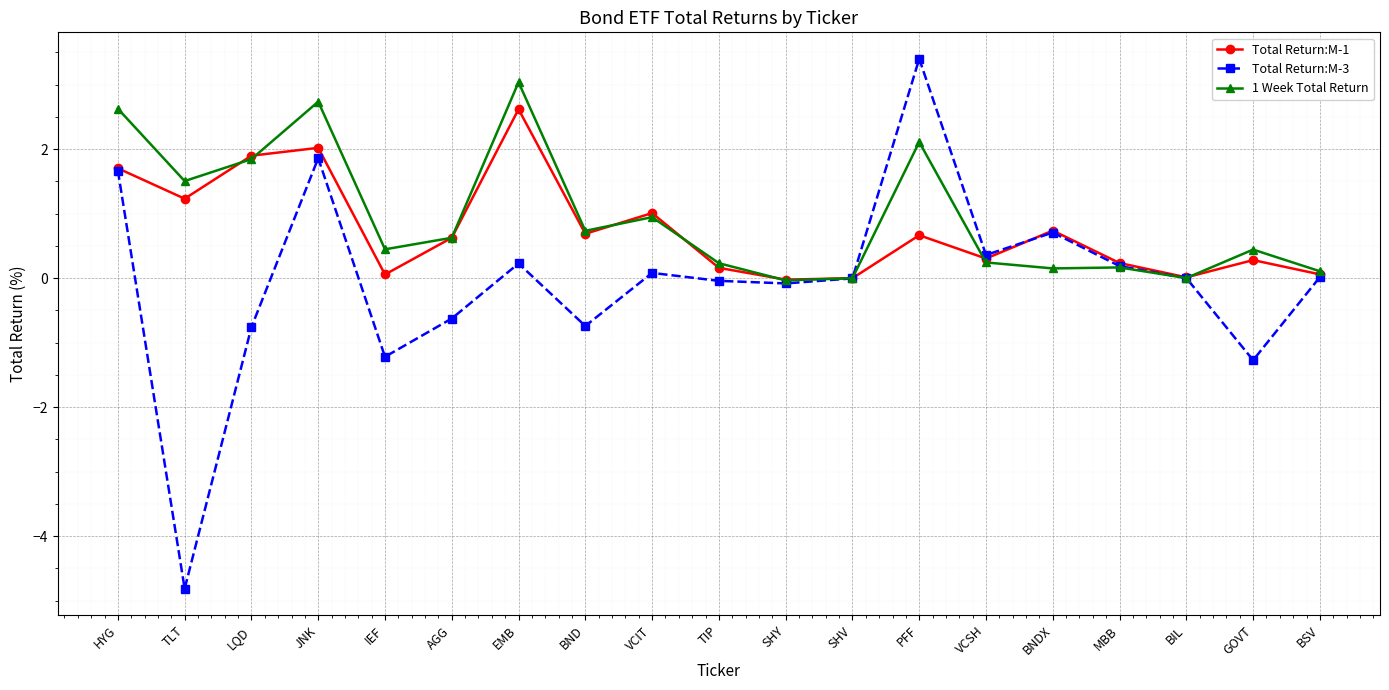

Which series changed the most between SHV and BNDX?

Total Return:M-1